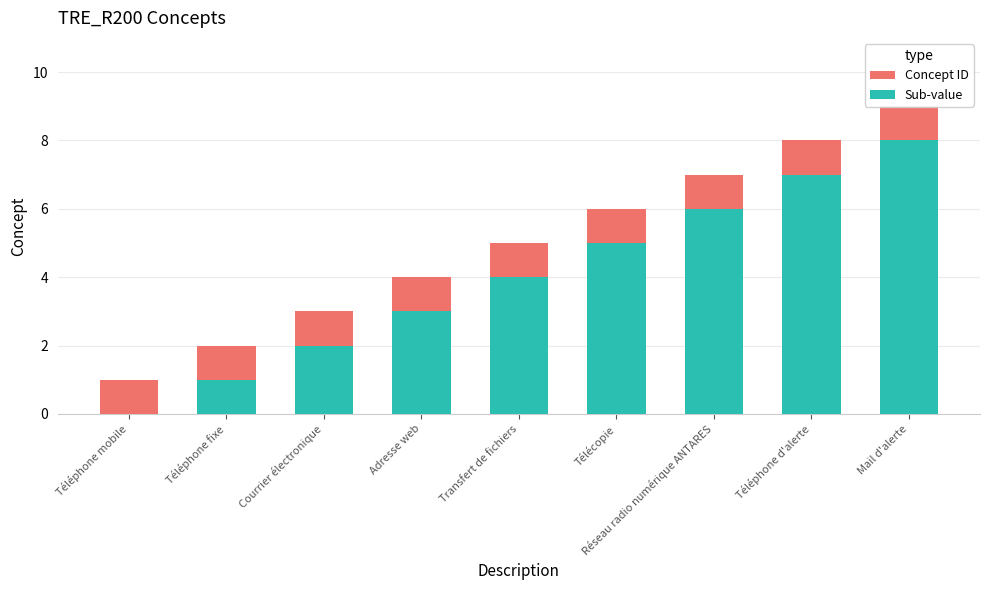

What is the spread (max minus min) of values at Adresse web?

1